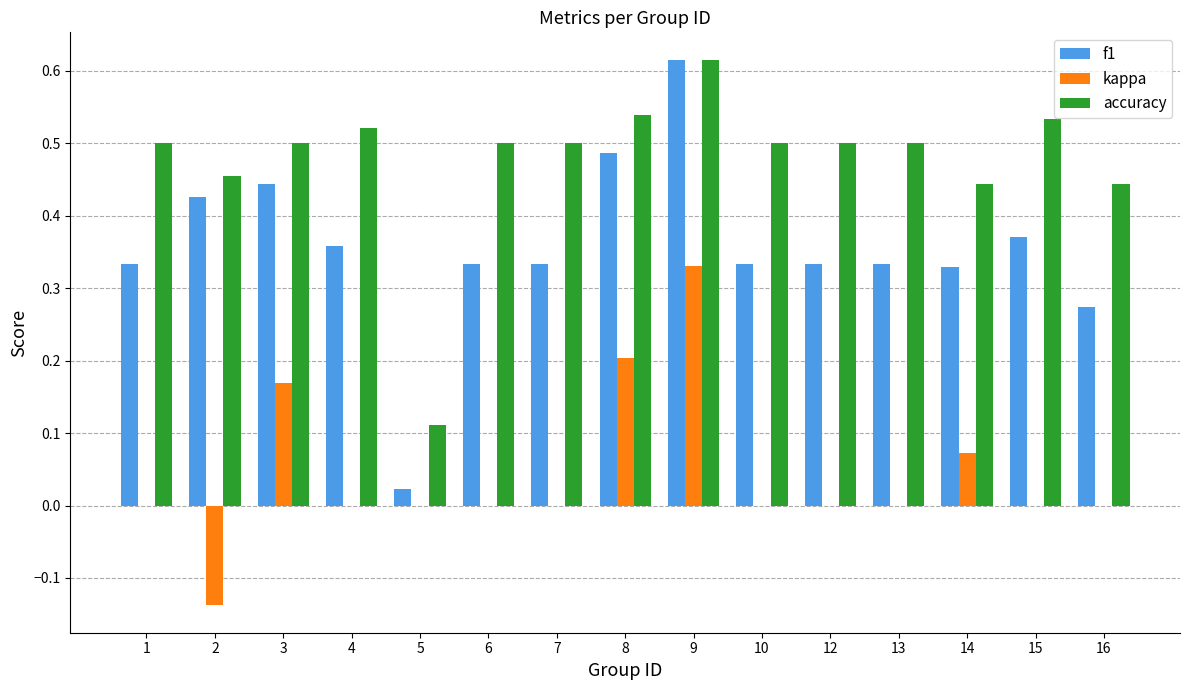

What are all the series names shown in the legend?

f1, kappa, accuracy